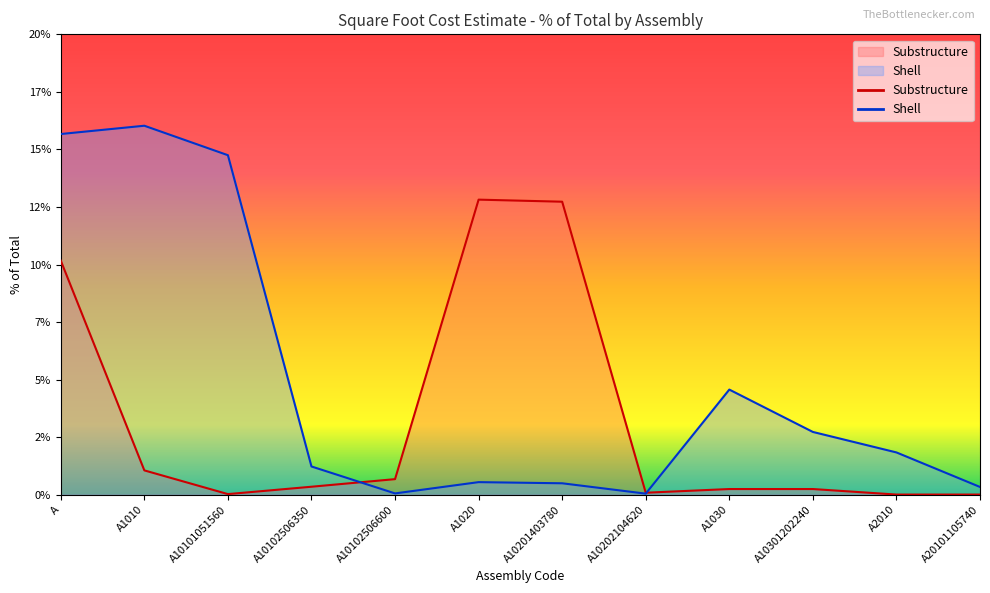

Between A1020 and A1010, which is larger?

A1020